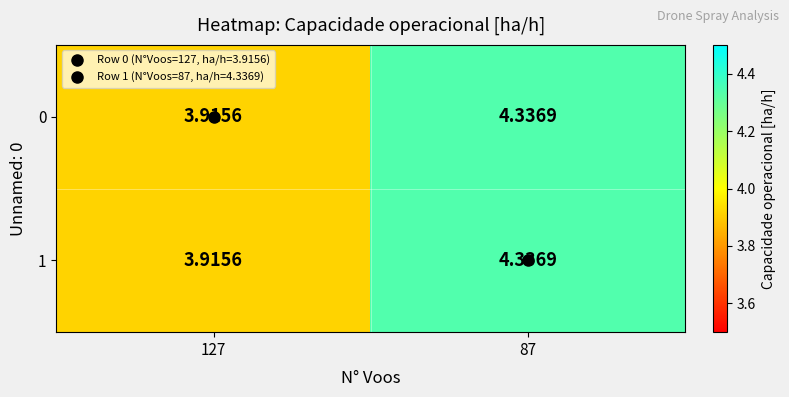

At which category does the chart reach its minimum across all series?

127